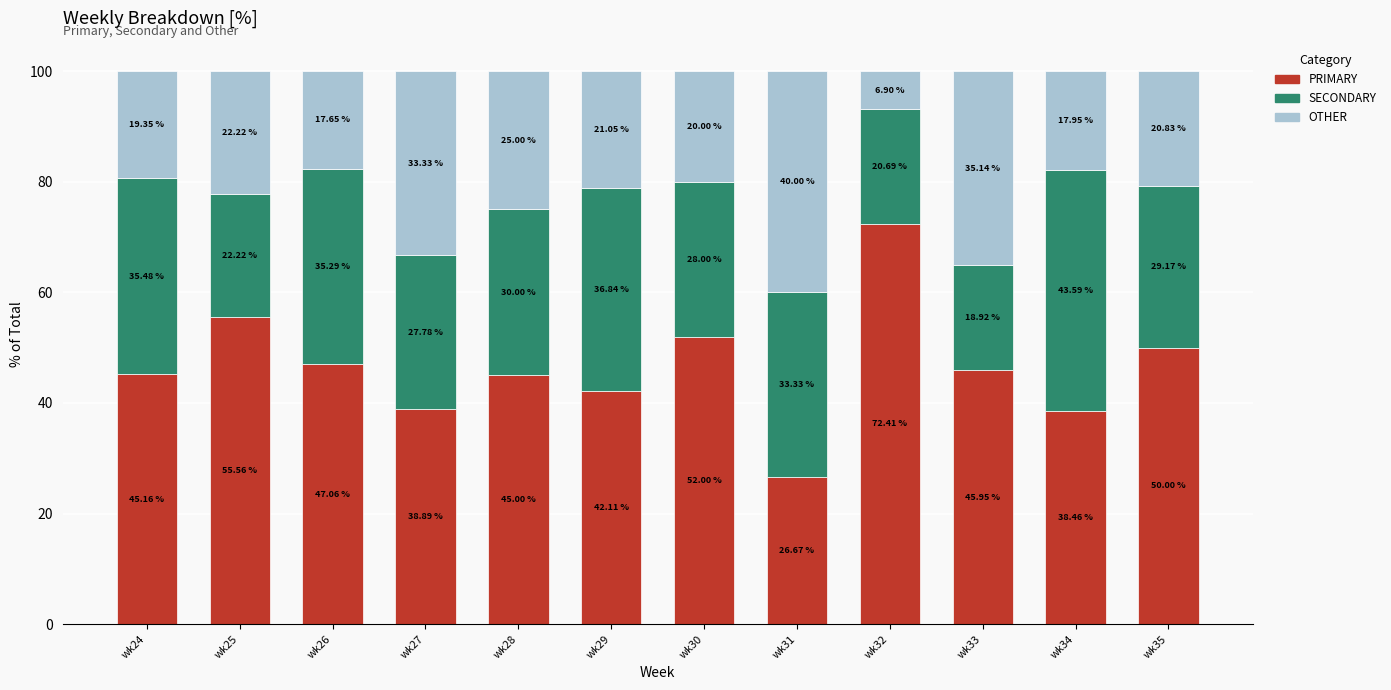

List the labels in order of PRIMARY value, smallest first.

wk31, wk34, wk27, wk29, wk28, wk24, wk33, wk26, wk35, wk30, wk25, wk32